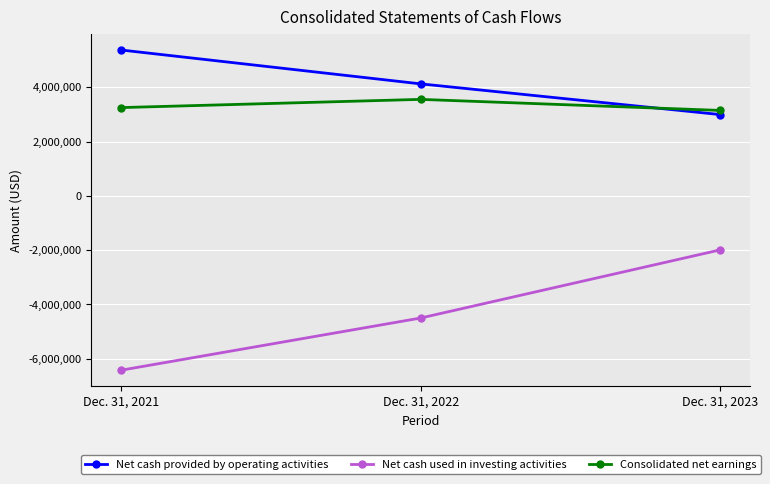

What is the value of the Net cash provided by operating activities point at the 1st from the left?

5373058